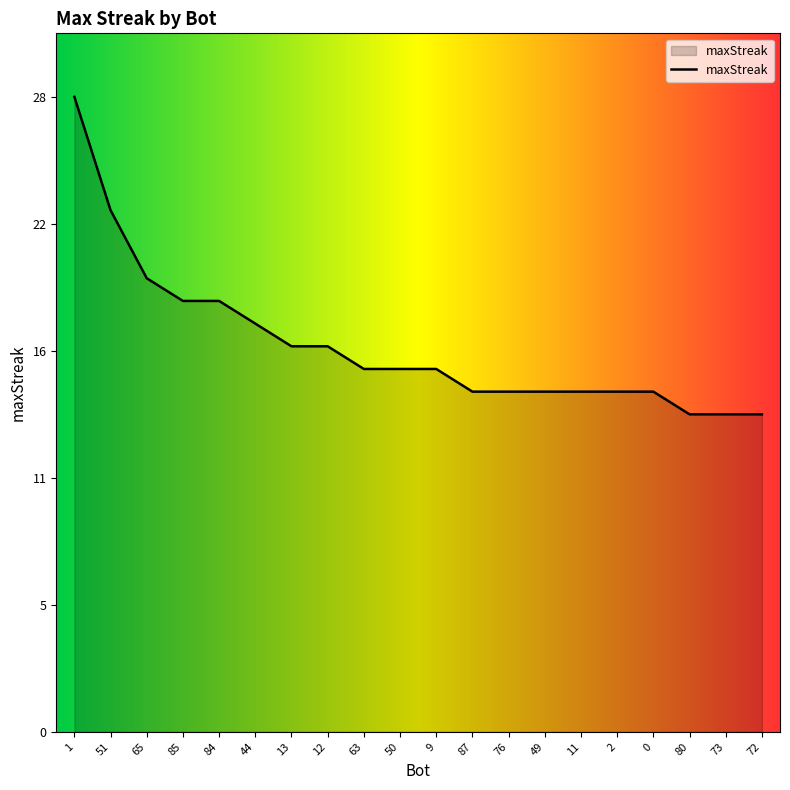

What position from the right is 12?

13